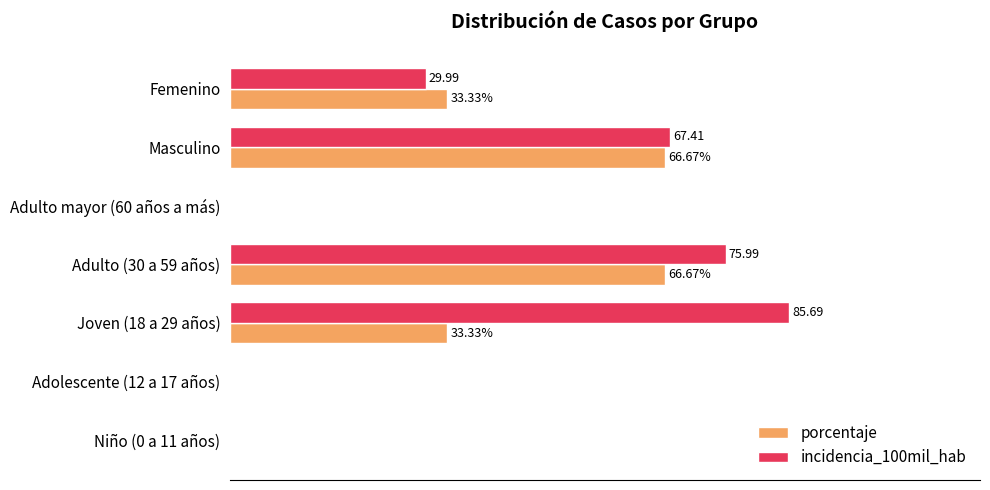

At which label is incidencia_100mil_hab closest to 42?

Femenino